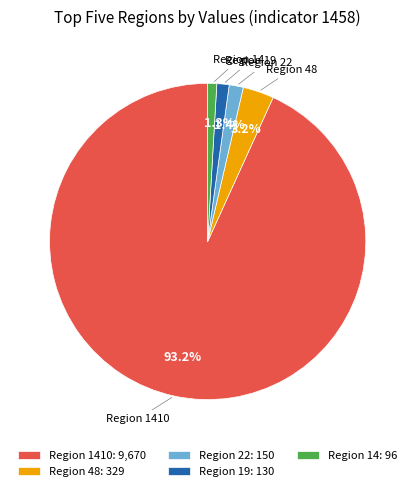

Is Region 48 the majority of the pie?

No